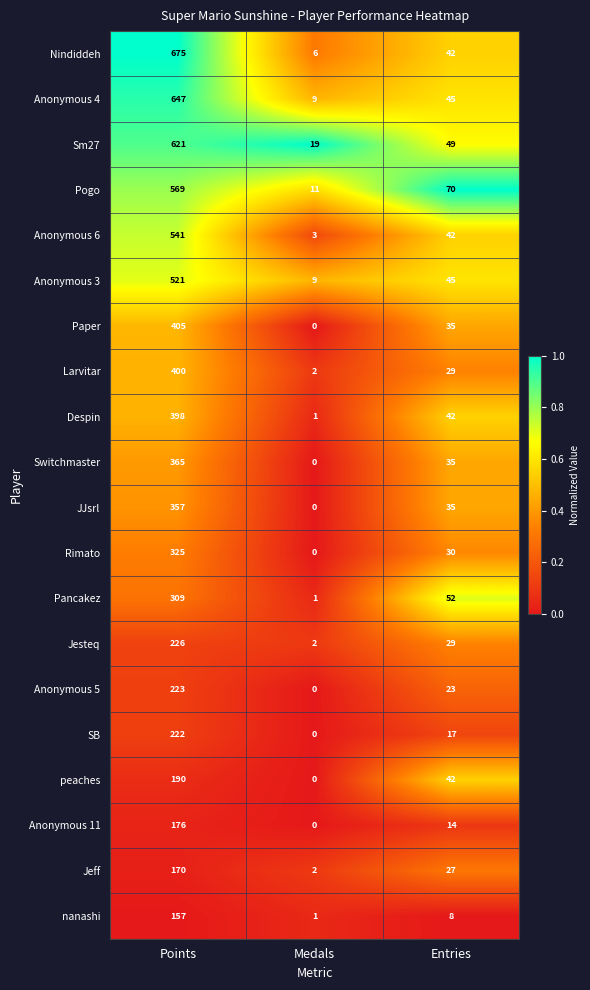

At which label does Anonymous 4 reach its minimum?

Medals